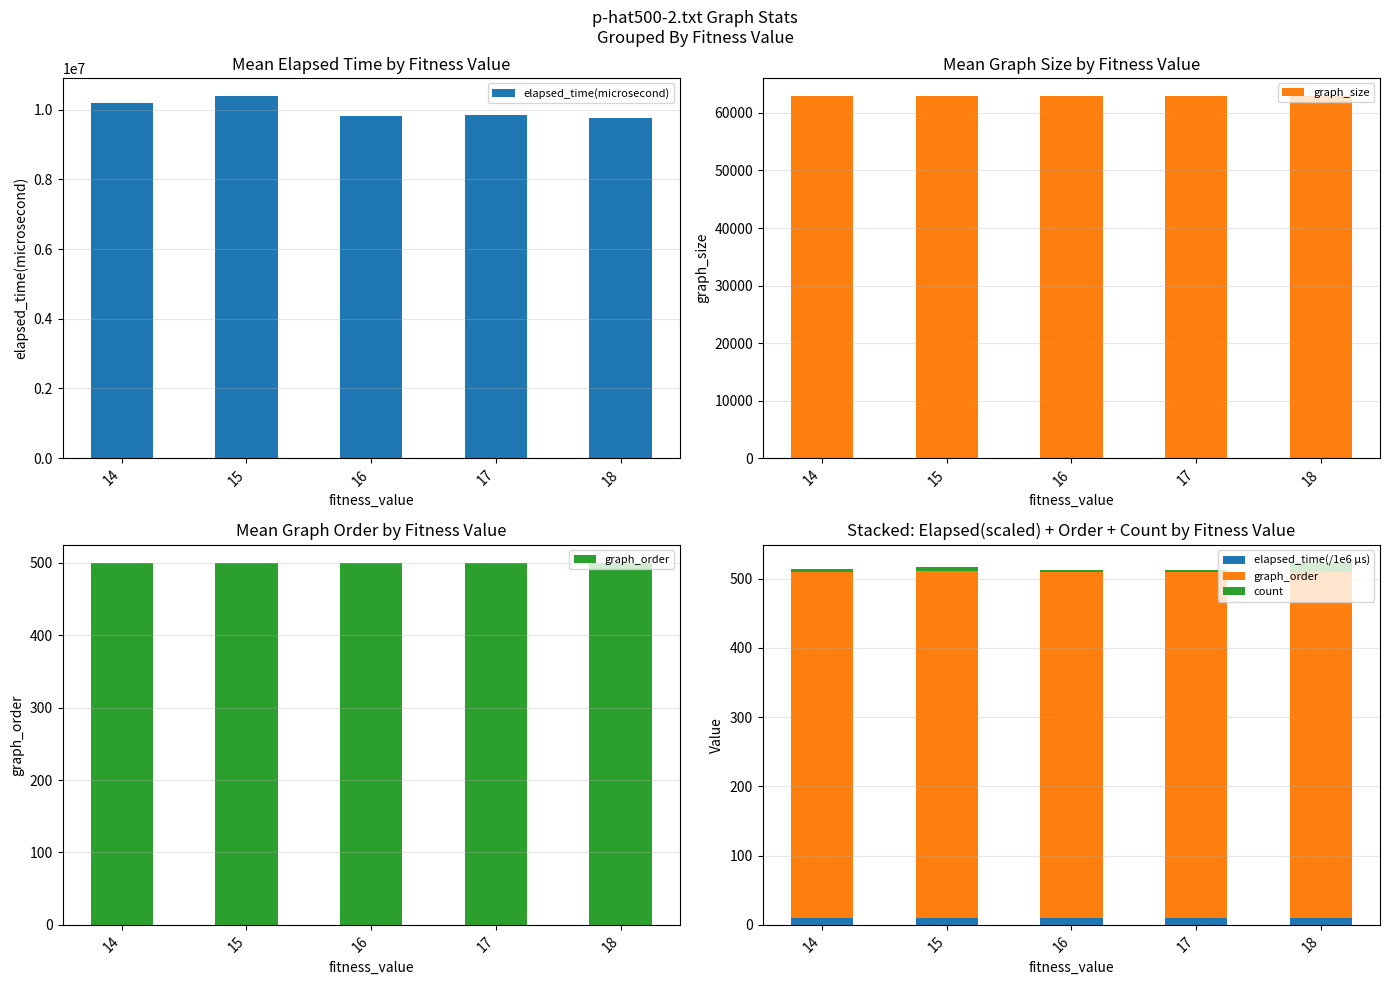

Which series has the largest range (max minus min)?

elapsed_time(microsecond)